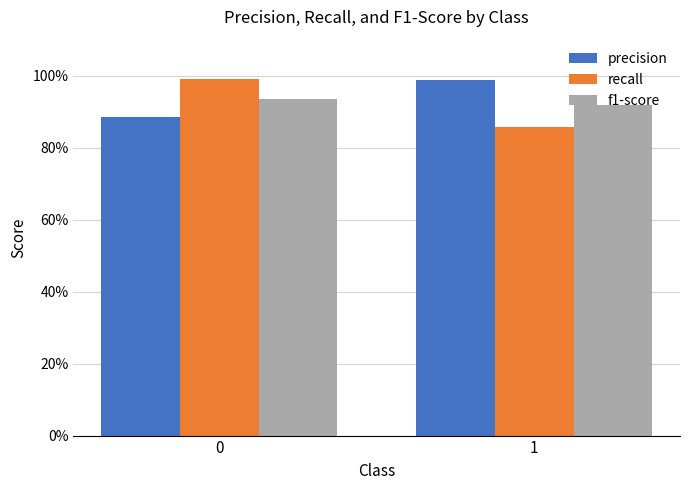

Between 0 and 1, which is larger?

1